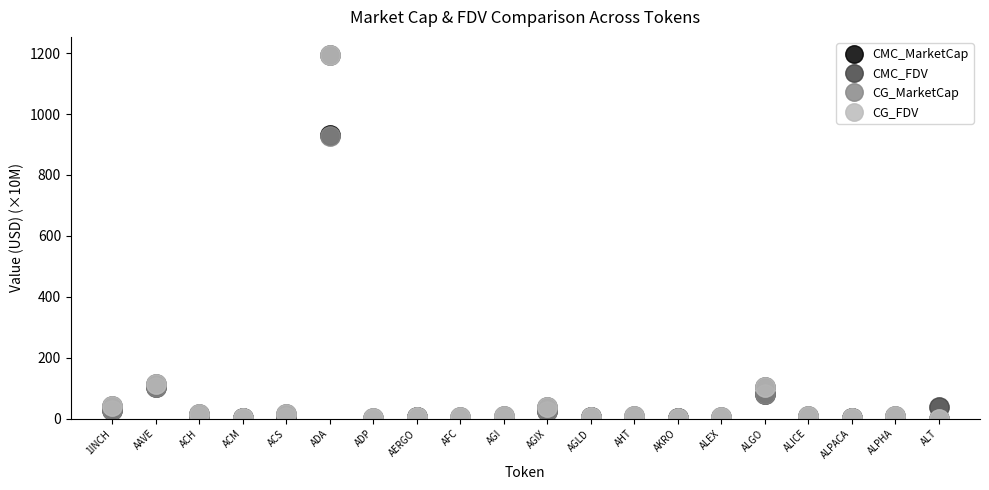

What is the label of the 1st point from the left?

1INCH